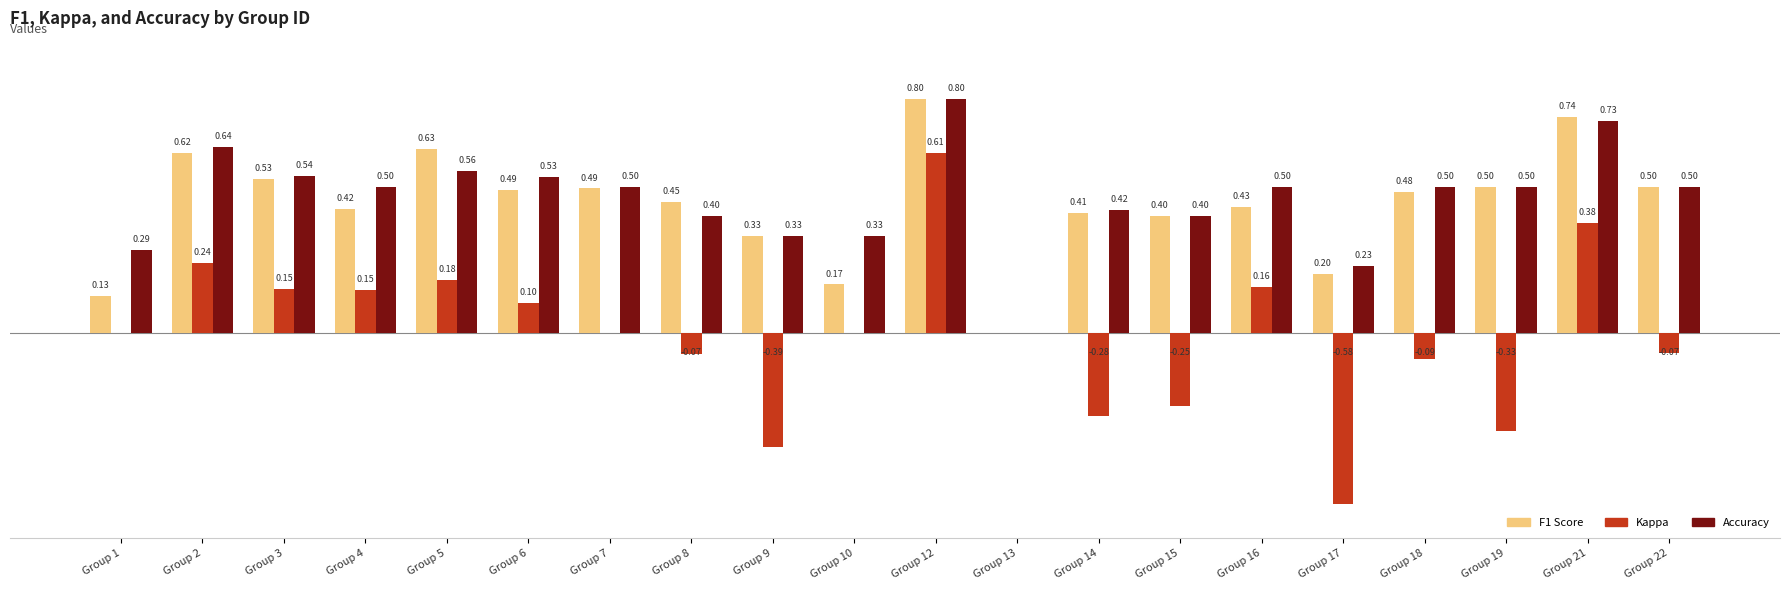

At which category is the sum across all series the highest?

Group 12